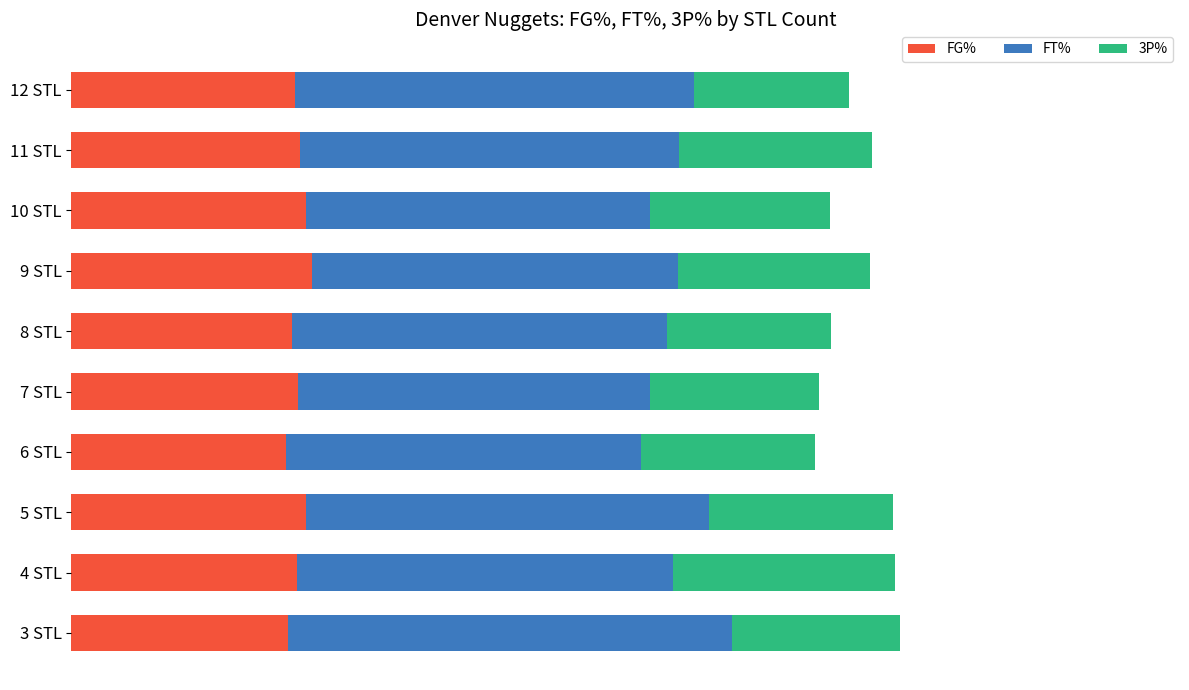

Which series has the largest range (max minus min)?

FT%